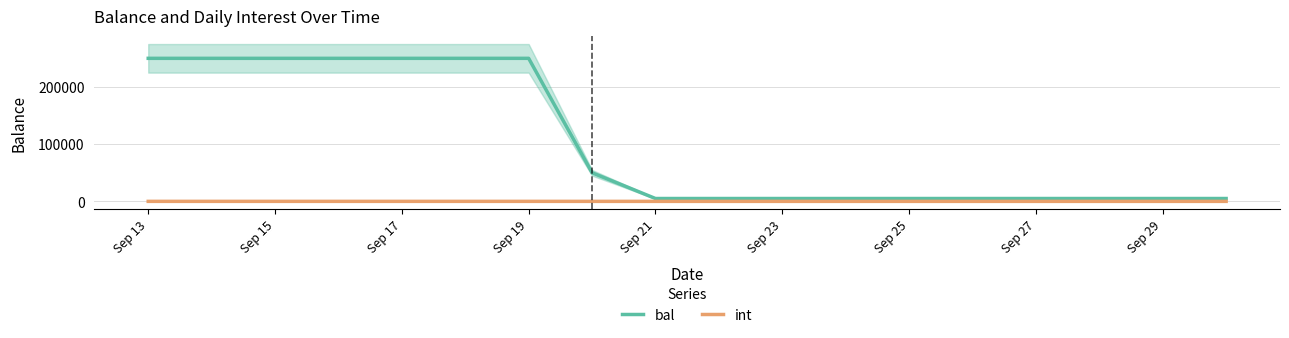

Does the chart display data point markers on the line(s)?

No